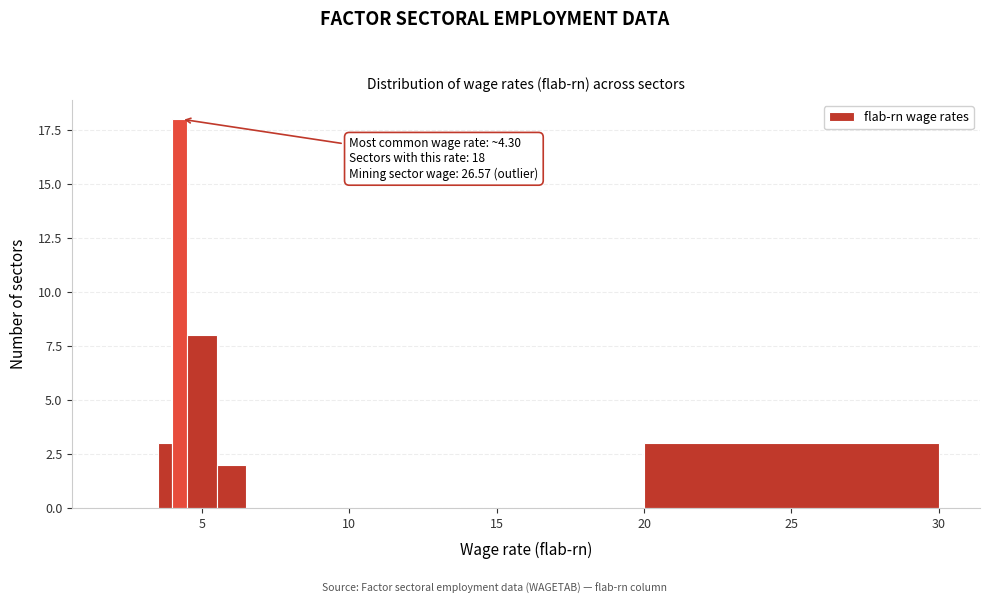

Around what value on the x-axis is the tallest bar? Give the approximate position of its centre, as read against the axis.

4.5